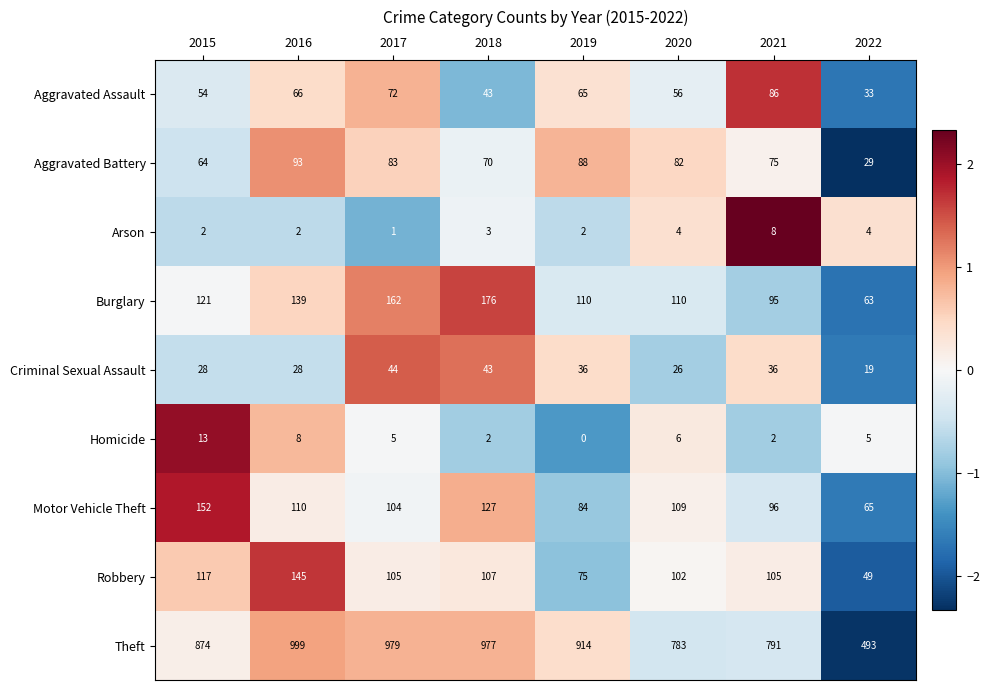

Which category has the highest value in the Aggravated Assault series?

2021